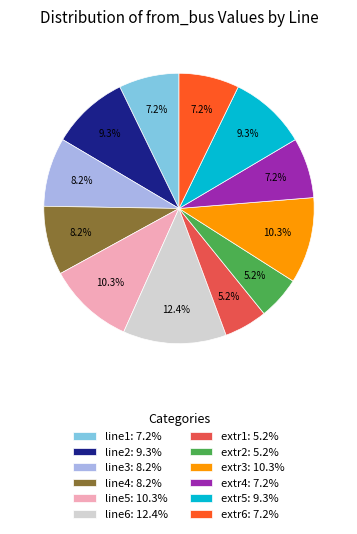

To the nearest percent, what is the difference between the largest and smallest slice percentages?

7%